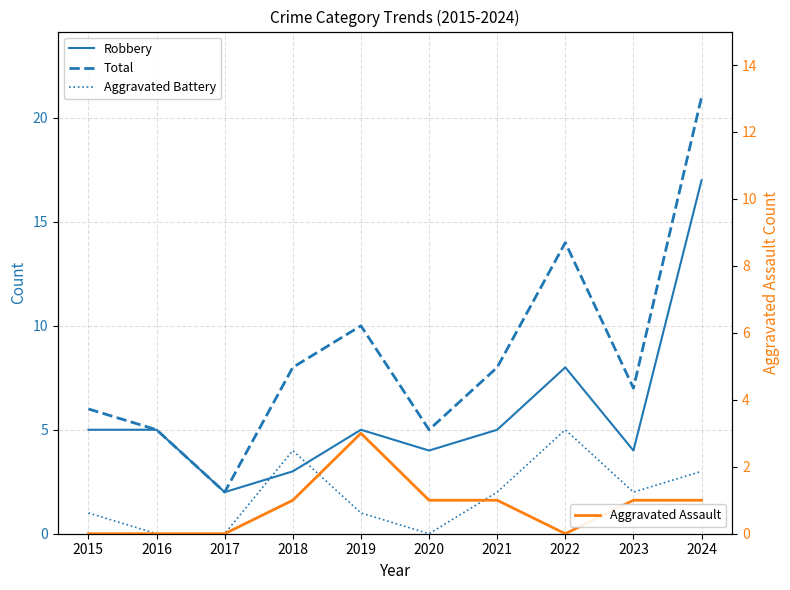

What is the difference between the Total values at 2020 and 2023?

2